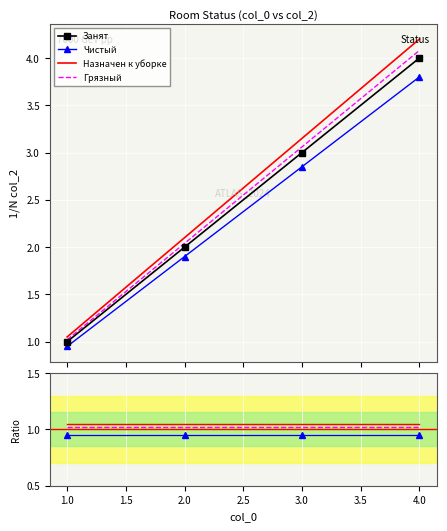

How many lines are shown in the chart?

4